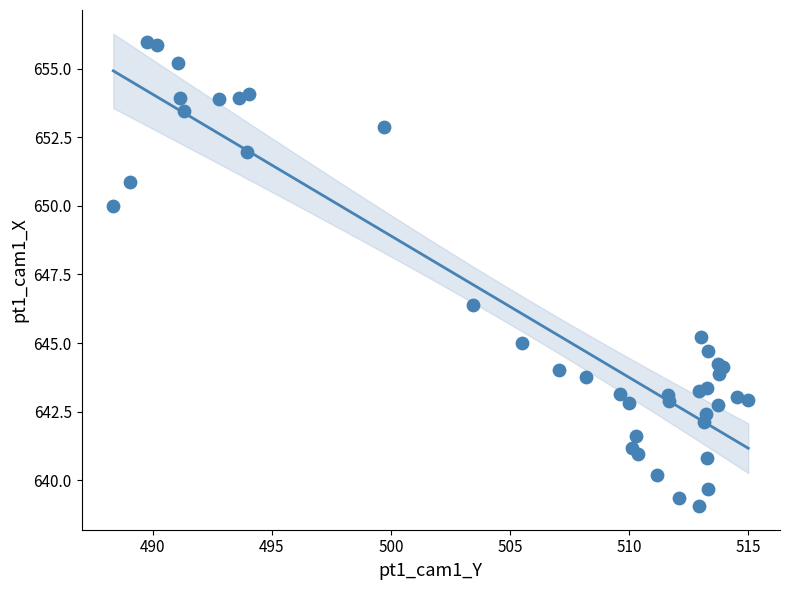

What Y value in the scatter plot is closest to 647?

646.4